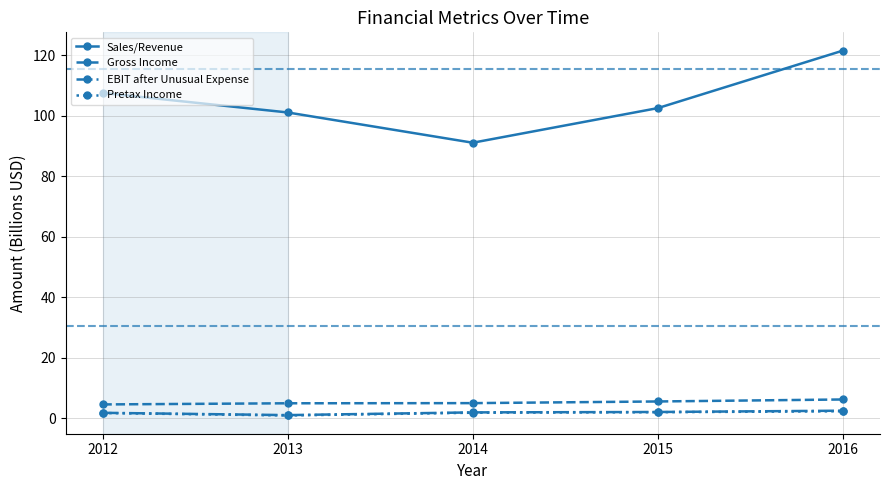

The EBIT after Unusual Expense series shows 1.0 at 2013. True or false?

True